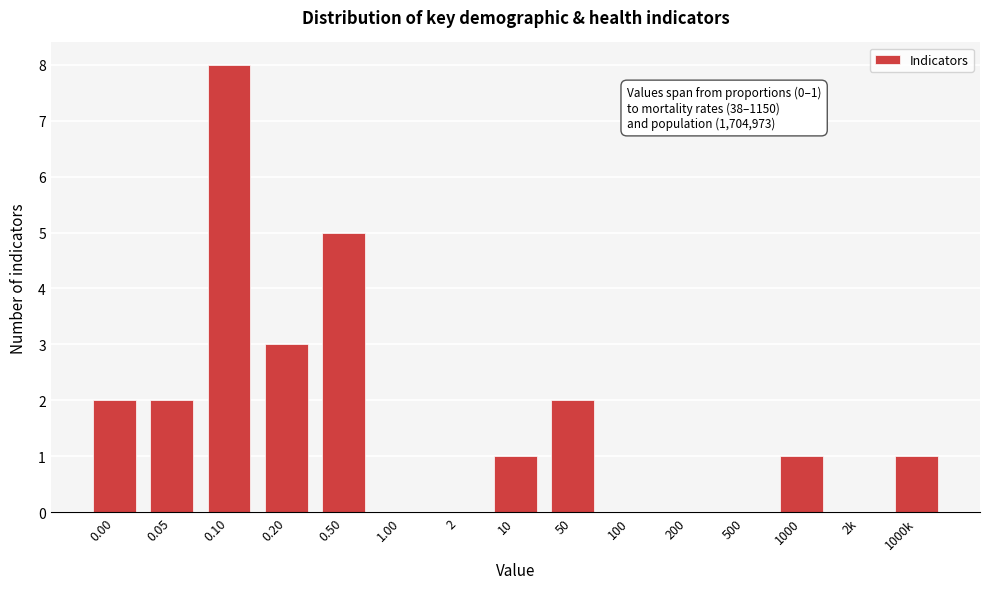

Reading left to right, list all the values displayed in this chart.

0.00=2	0.05=2	0.10=8	0.20=3	0.50=5	1.00=0	2=0	10=1	50=2	100=0	200=0	500=0	1000=1	2k=0	1000k=1